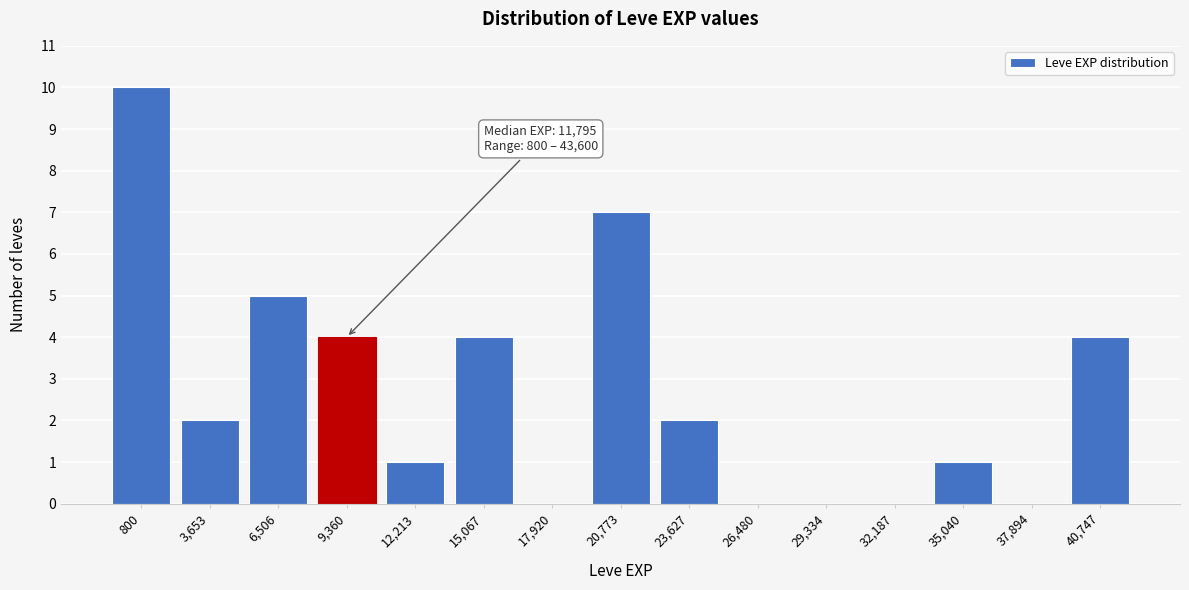

Reading left to right, transcribe all the data shown in this chart.

800=10	3,653=2	6,506=5	9,360=4	12,213=1	15,067=4	17,920=0	20,773=7	23,627=2	26,480=0	29,334=0	32,187=0	35,040=1	37,894=0	40,747=4